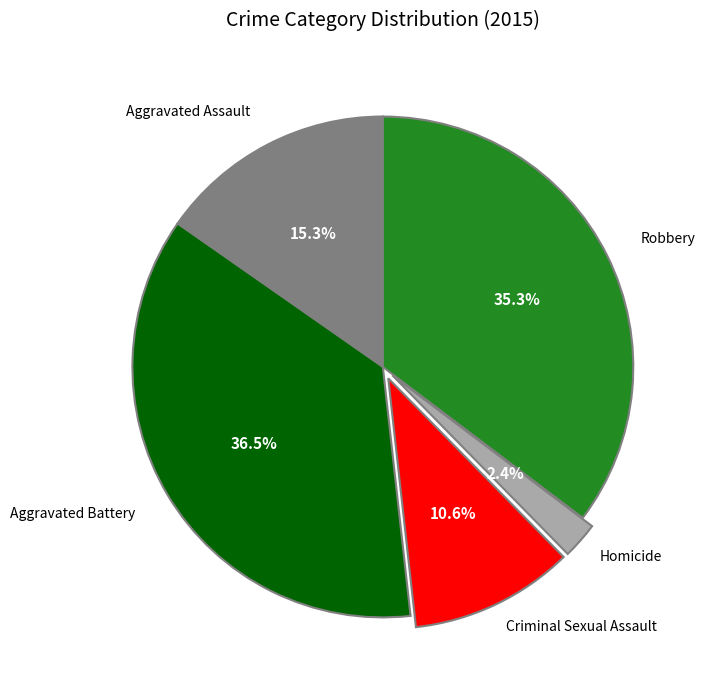

Is there any slice that represents more than half of the pie?

No